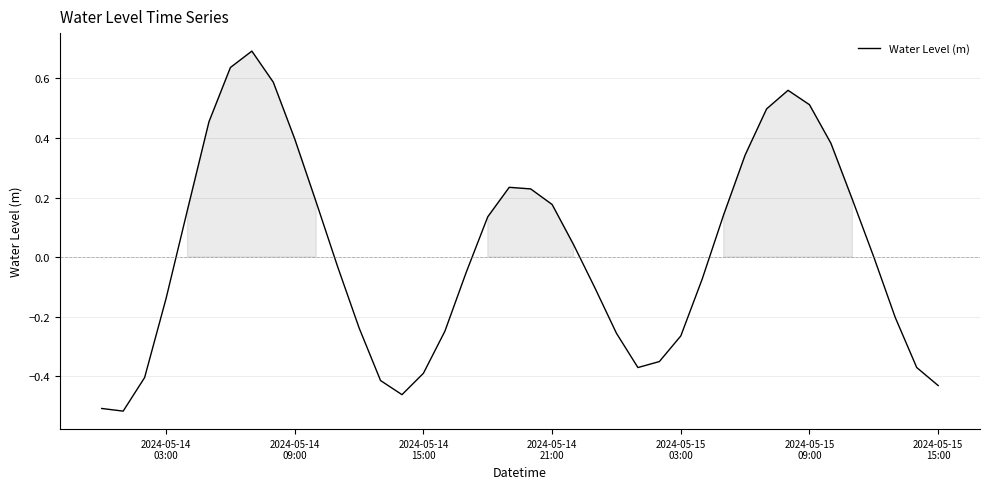

What is the difference between the maximum and minimum values?

1.2